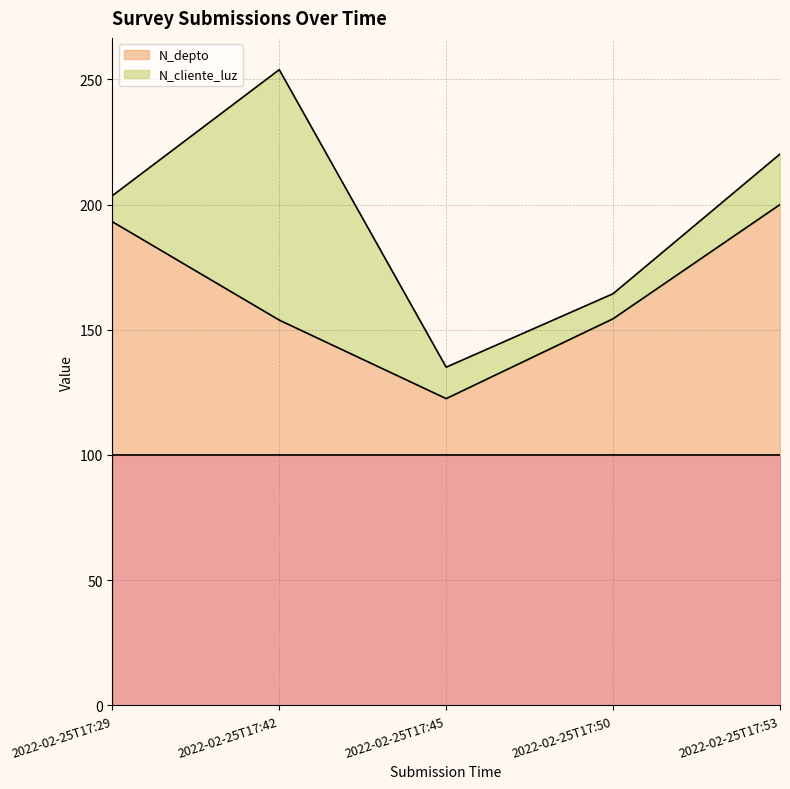

Between 2022-02-25T17:29 and 2022-02-25T17:42, which is larger?

2022-02-25T17:42